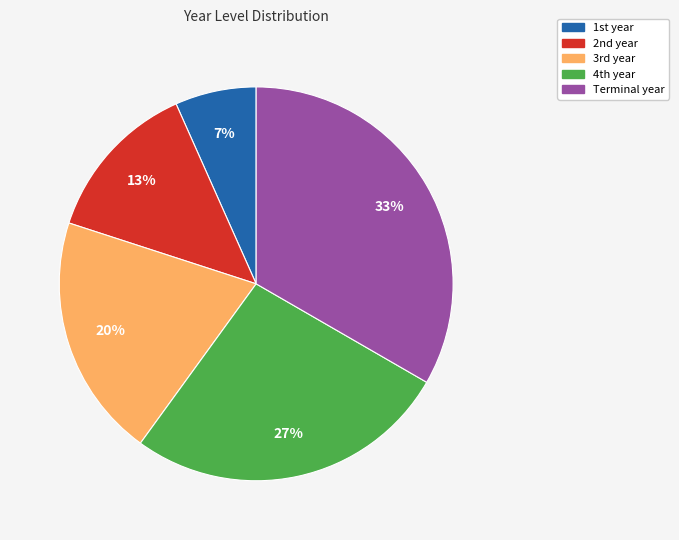

Which category has the biggest portion of the pie?

Terminal year